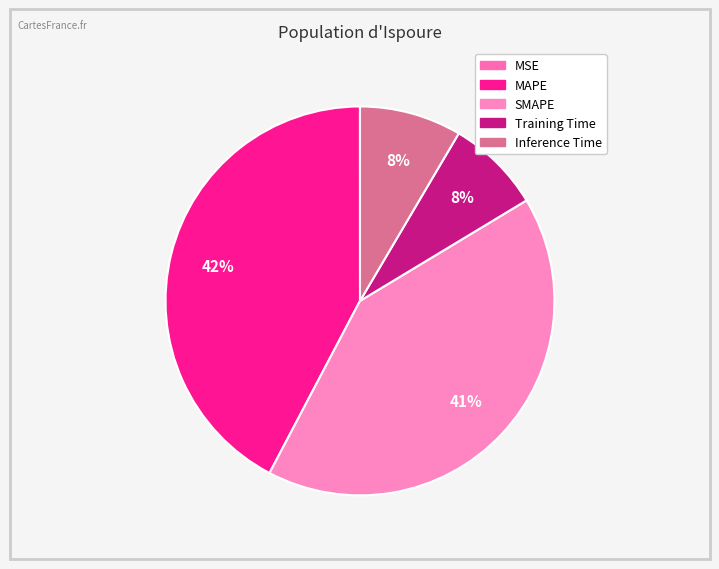

How many slices are in this pie chart?

5